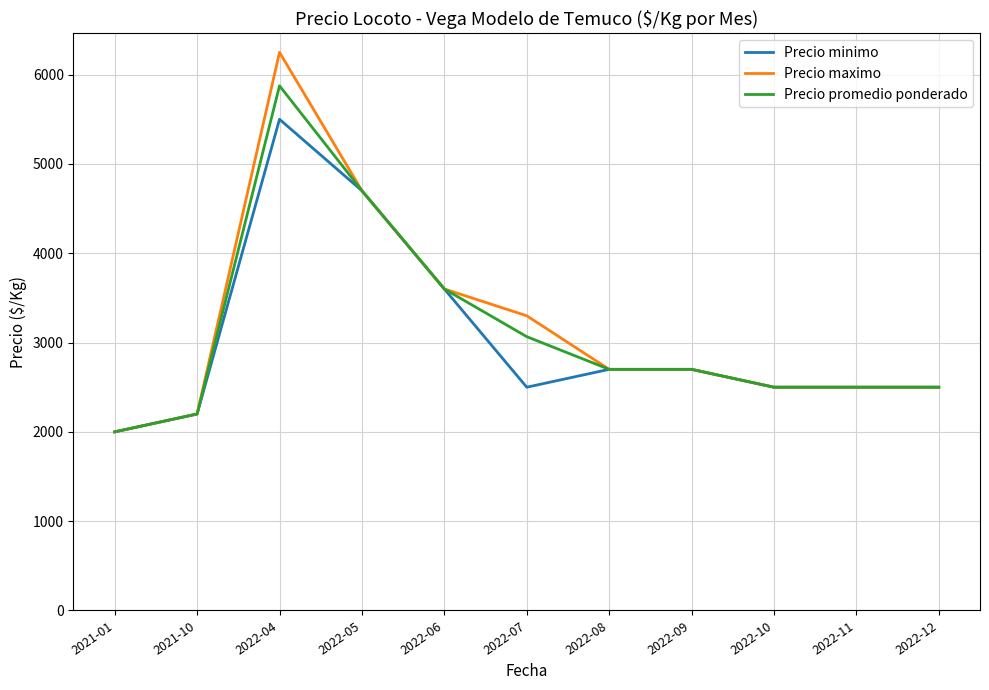

At which category is the sum across all series the highest?

2022-04